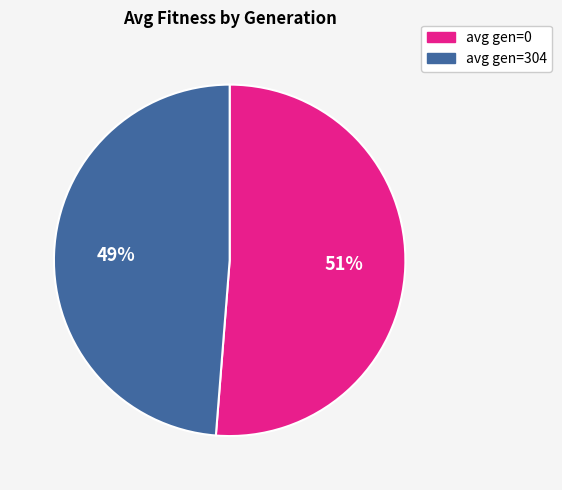

To the nearest percent, what is the average slice percentage?

50%